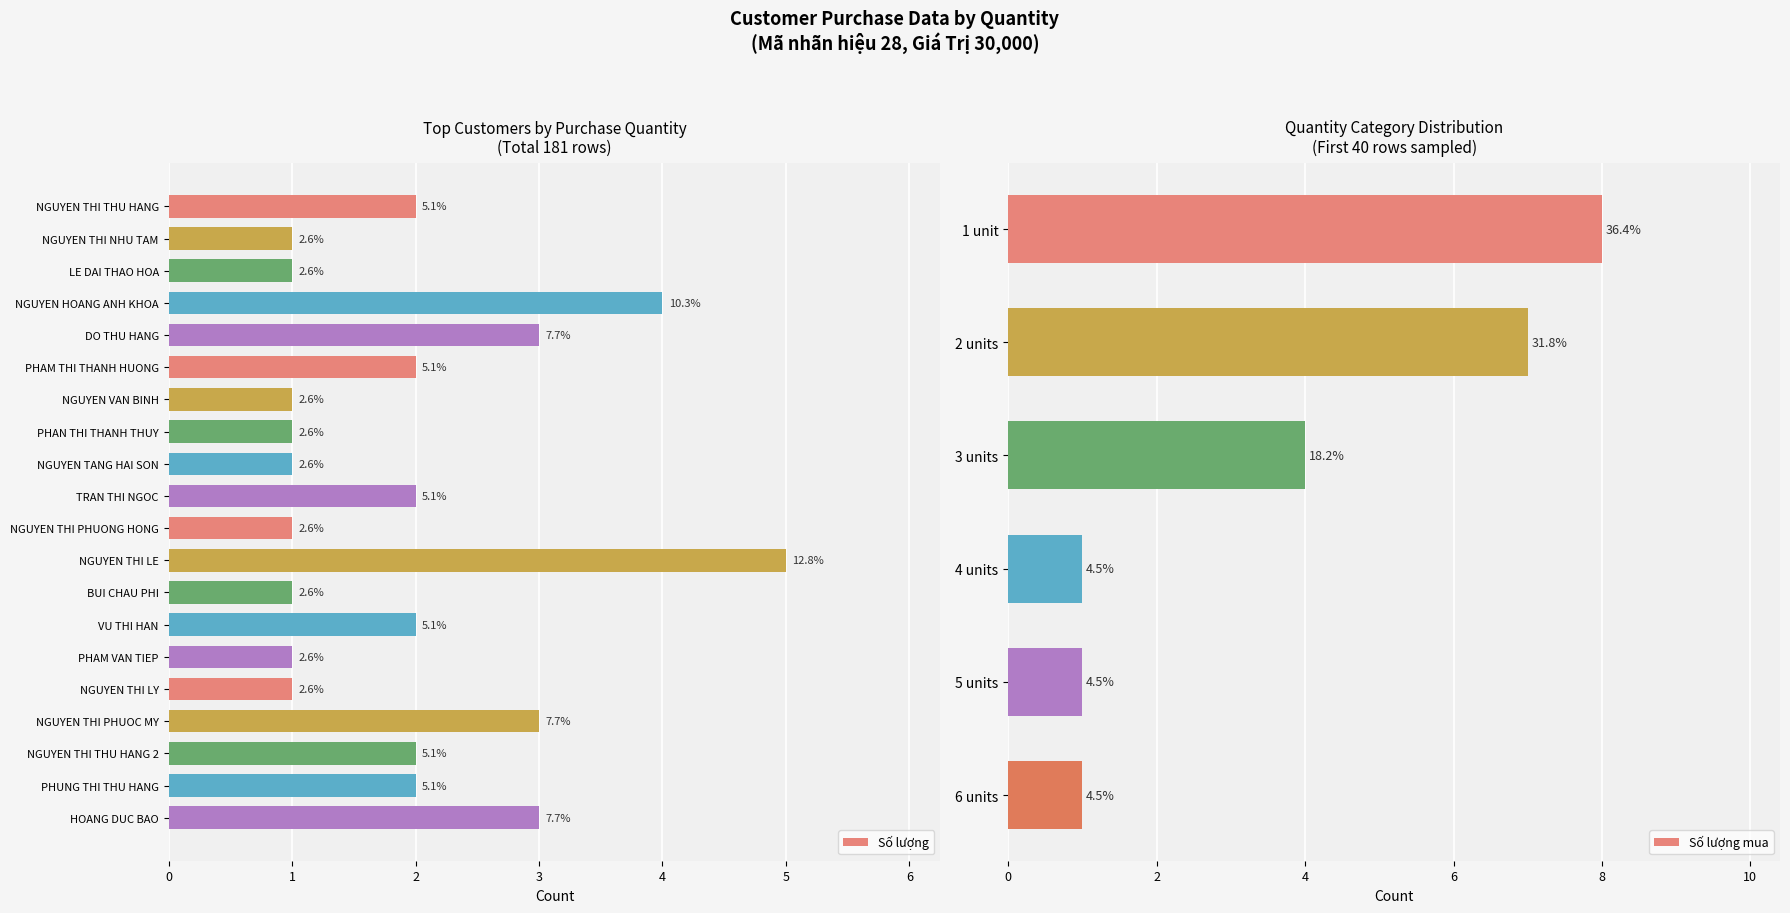

Count the values in the range 1 to 3.

18